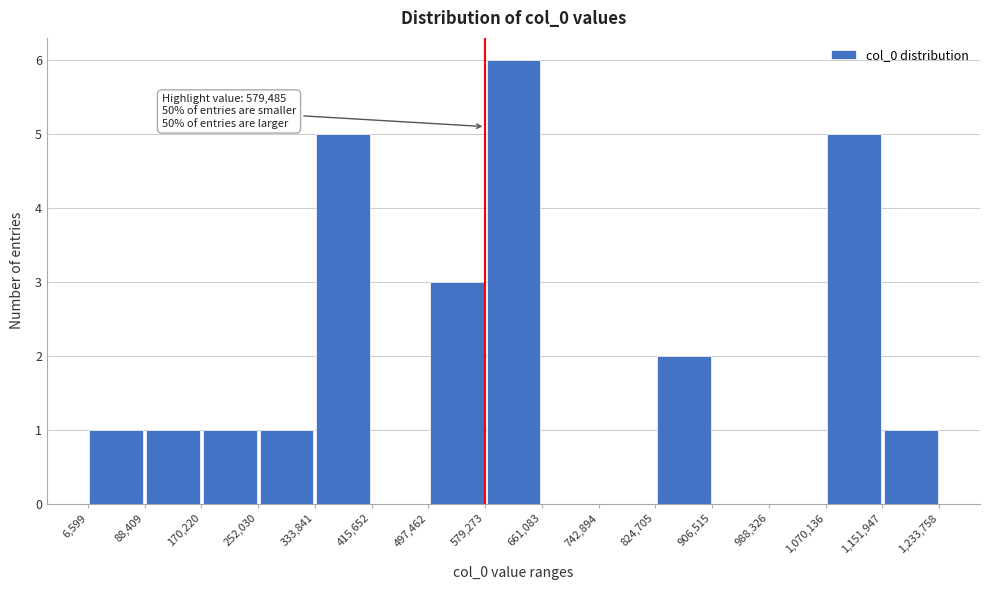

Which range on the x-axis has the tallest bar?

579,273 to 661,083